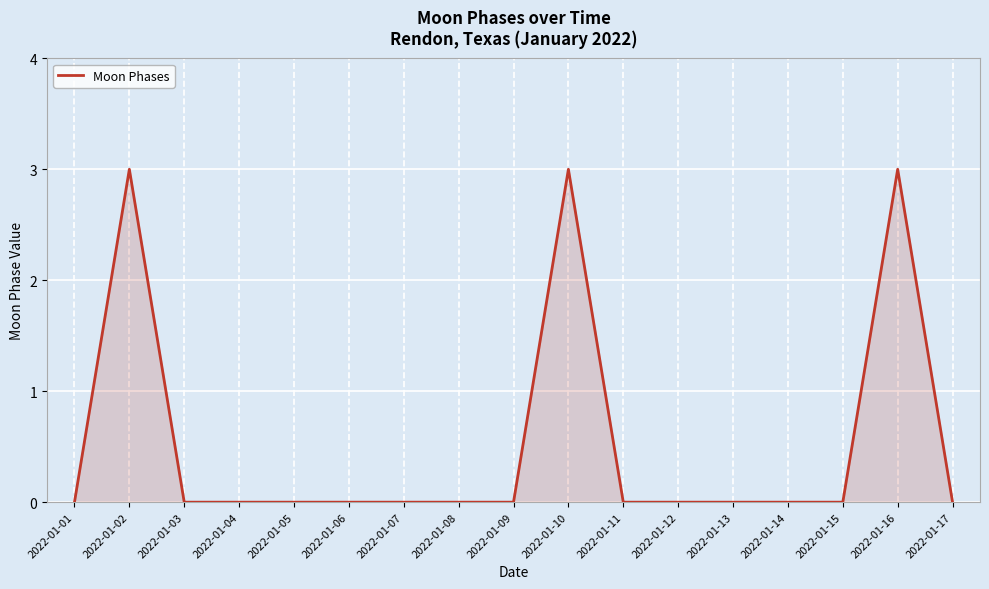

Reading left to right, transcribe all the data shown in this chart.

0	3	0	0	0	0	0	0	0	3	0	0	0	0	0	3	0